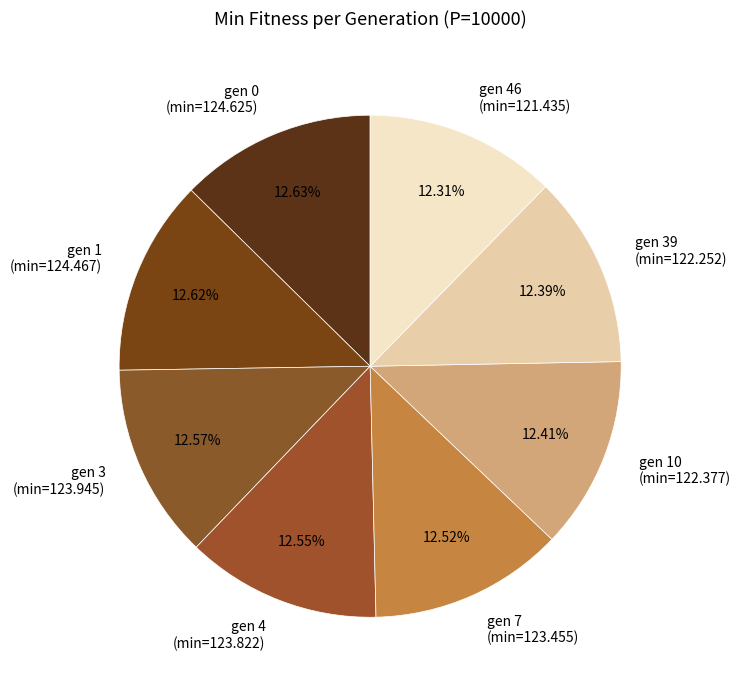

What is the ratio of the value at gen 0 (min=124.625) to the value at gen 46 (min=121.435)?

1.0